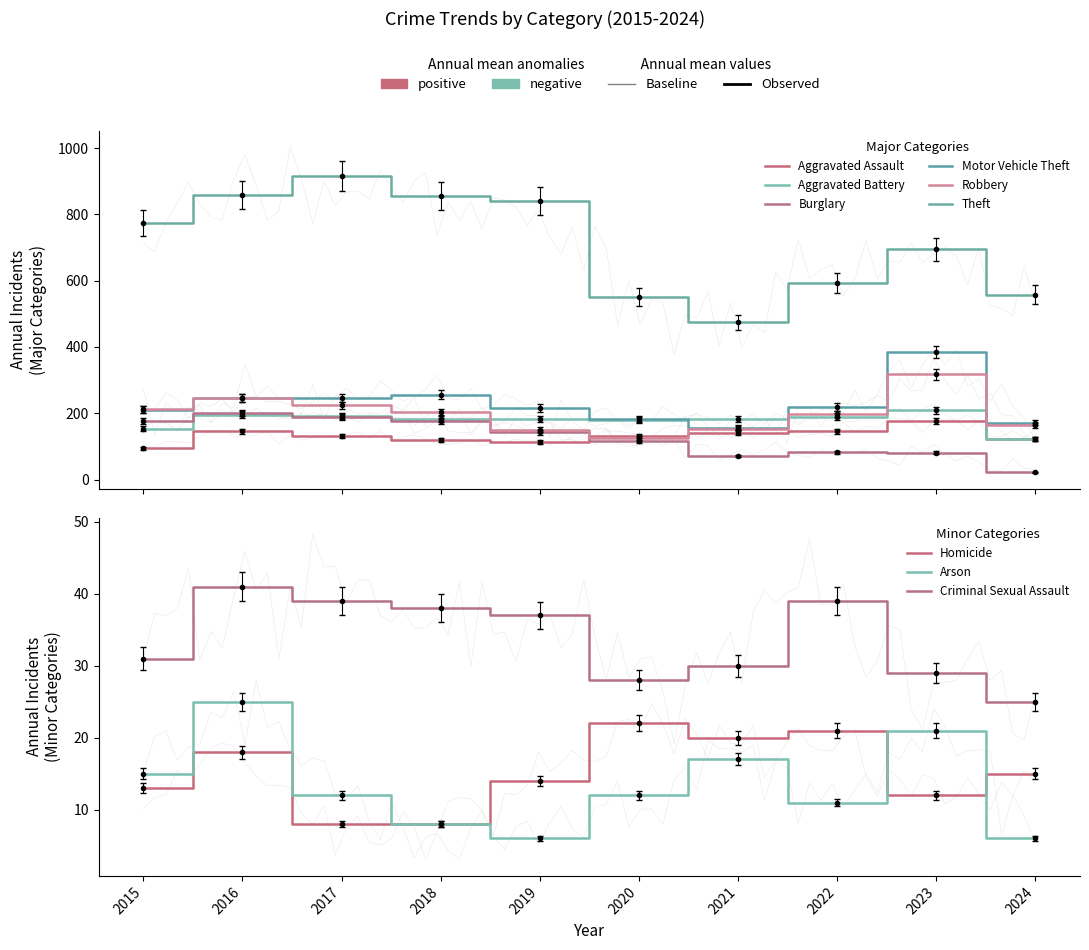

Where is the first local maximum for Robbery?

2016